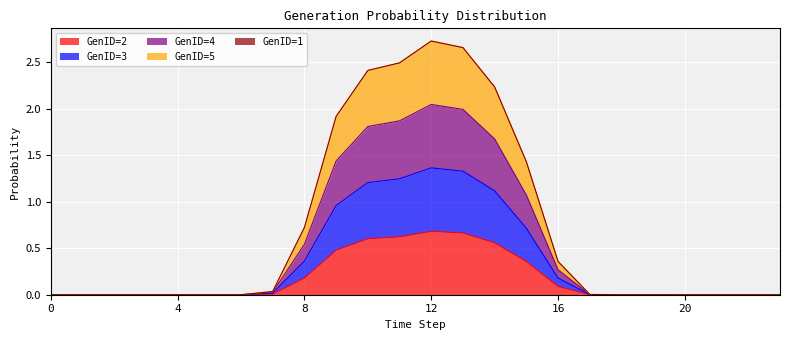

Which label corresponds to the largest value in the chart?

12